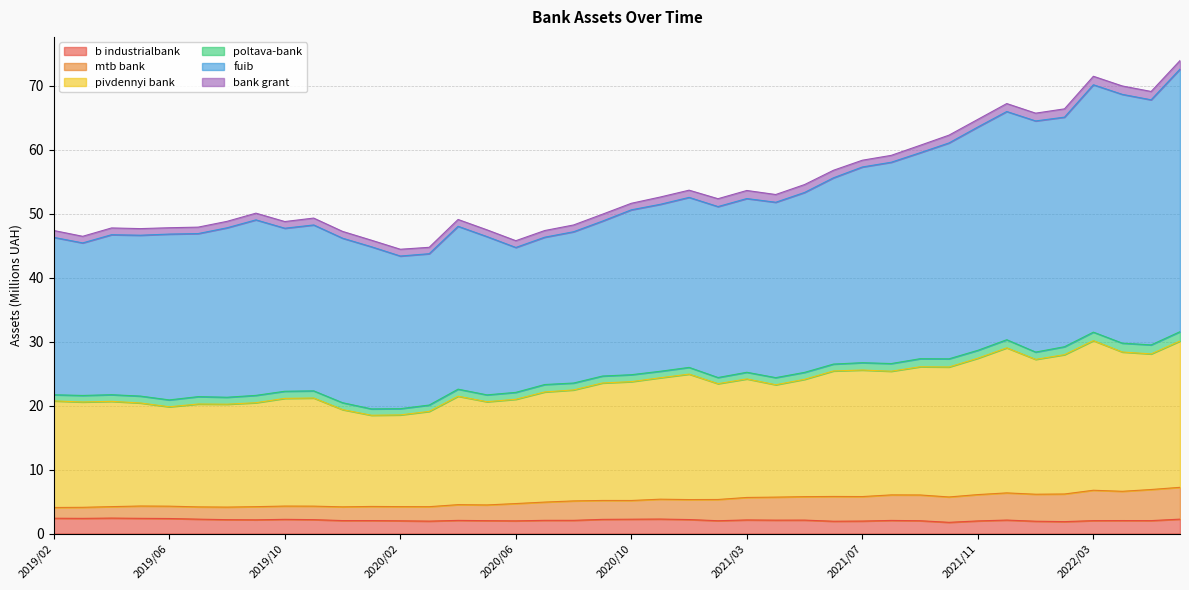

True or false: pivdennyi bank has more than 2 points higher than both neighbors.

True